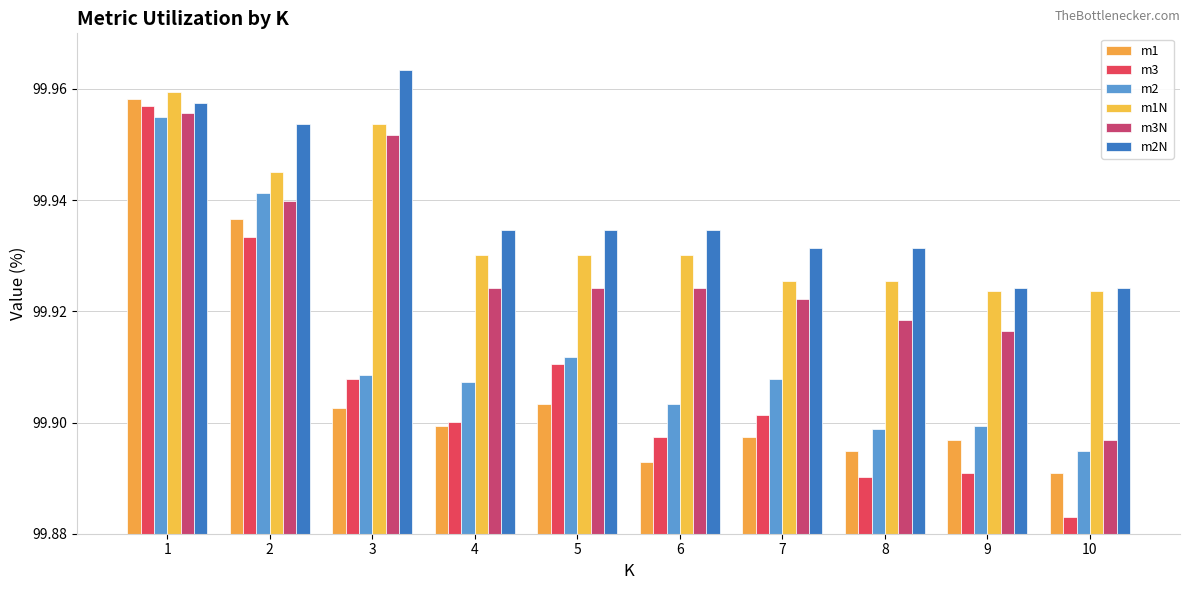

Reading left to right, list all the values displayed in this chart.

m1: 1=100.0	2=99.9	3=99.9	4=99.9	5=99.9	6=99.9	7=99.9	8=99.9	9=99.9	10=99.9
m3: 1=100.0	2=99.9	3=99.9	4=99.9	5=99.9	6=99.9	7=99.9	8=99.9	9=99.9	10=99.9
m2: 1=100.0	2=99.9	3=99.9	4=99.9	5=99.9	6=99.9	7=99.9	8=99.9	9=99.9	10=99.9
m1N: 1=100.0	2=99.9	3=100.0	4=99.9	5=99.9	6=99.9	7=99.9	8=99.9	9=99.9	10=99.9
m3N: 1=100.0	2=99.9	3=100.0	4=99.9	5=99.9	6=99.9	7=99.9	8=99.9	9=99.9	10=99.9
m2N: 1=100.0	2=100.0	3=100.0	4=99.9	5=99.9	6=99.9	7=99.9	8=99.9	9=99.9	10=99.9